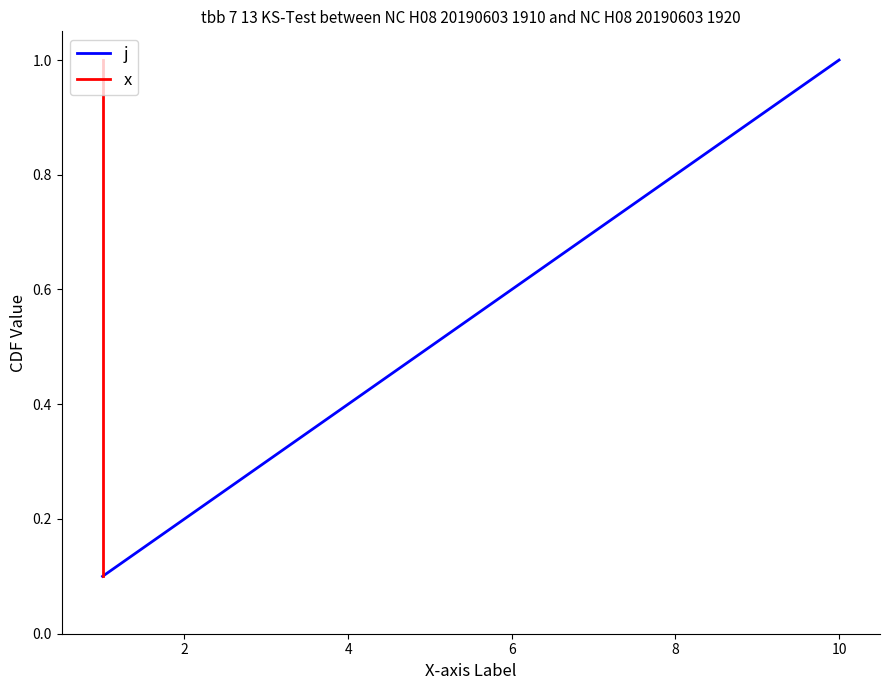

The j series shows 1.0 at 6. True or false?

False